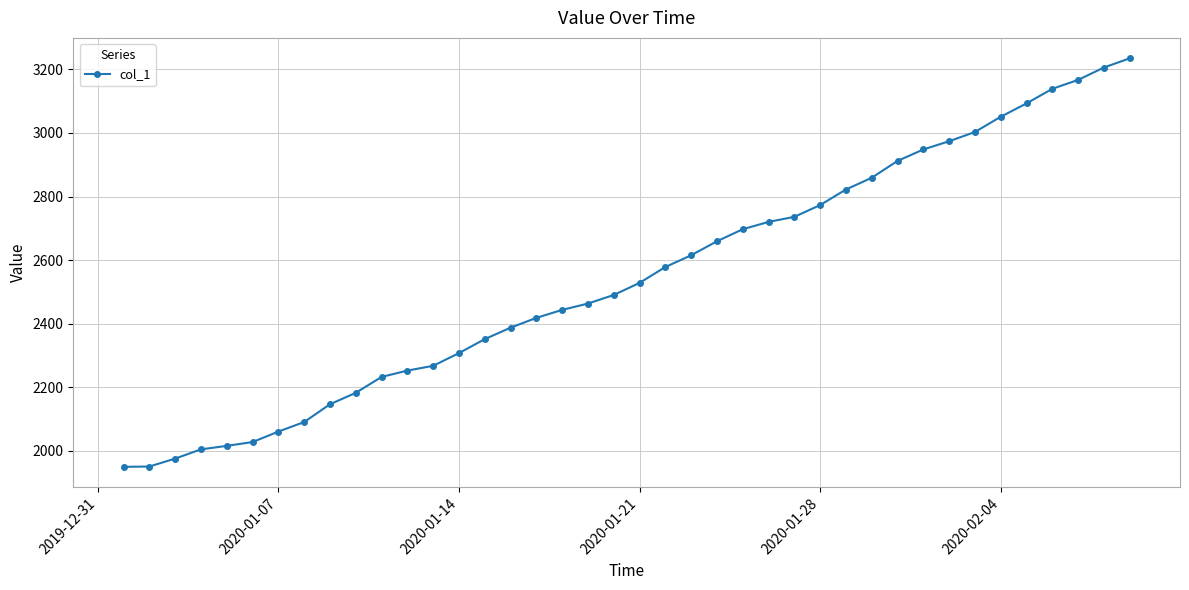

What is the value of the 32nd point from the left?

2948